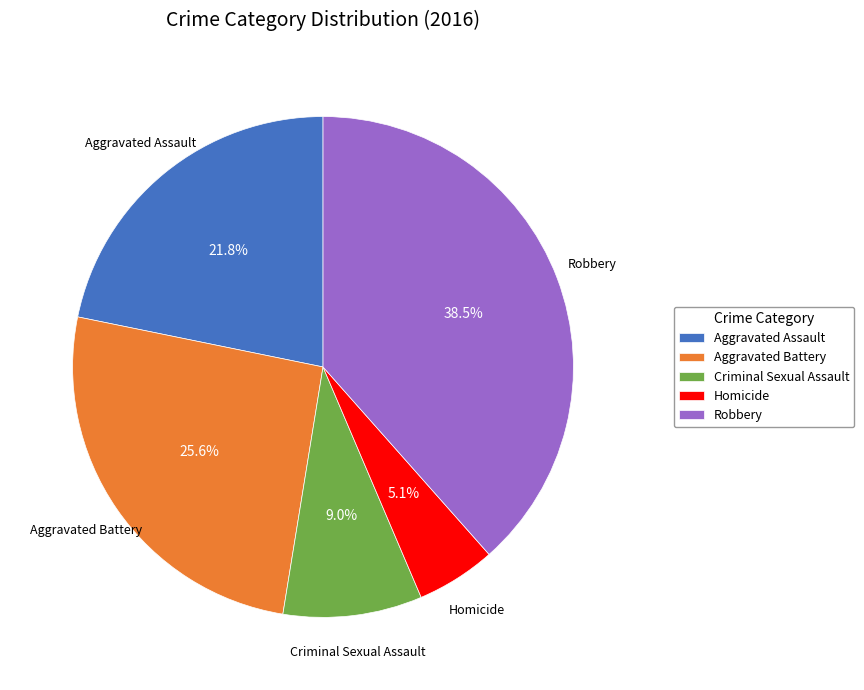

What is the ratio of the value at Criminal Sexual Assault to the value at Aggravated Assault?

0.4